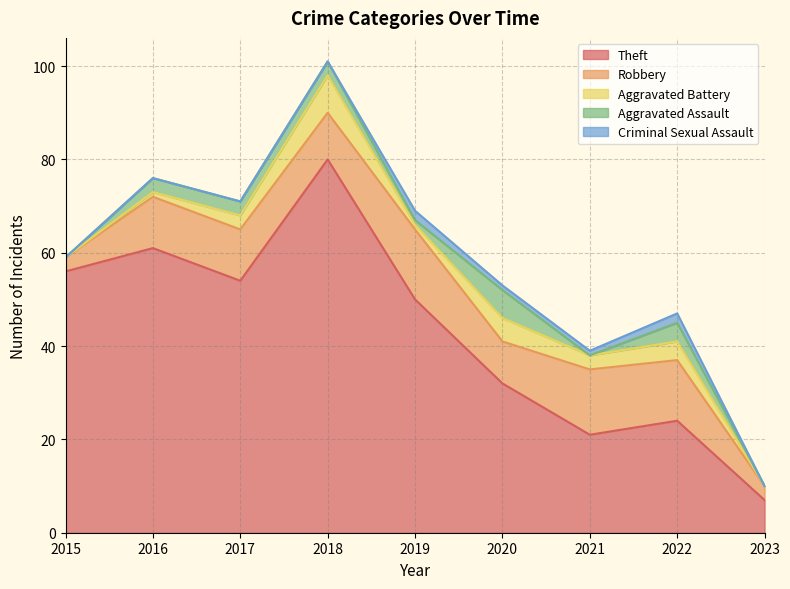

What is the total value across all series at 2023?

10